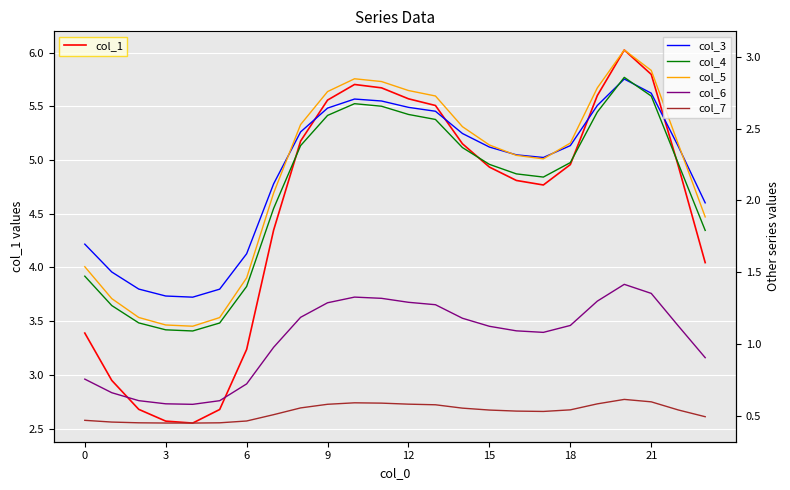

The value of col_1 at 15 is 4.9. True or false?

True